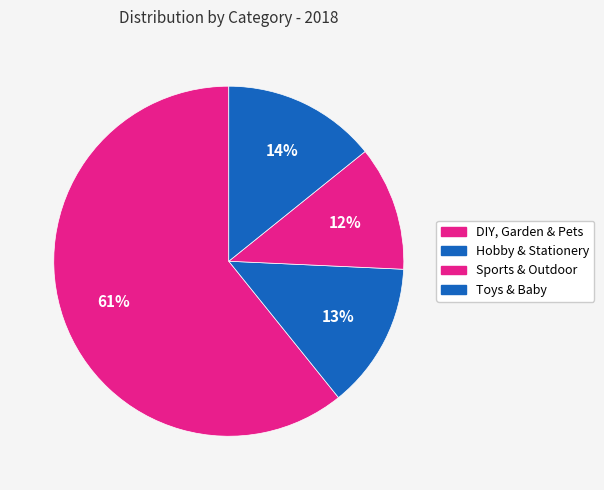

True or false: DIY, Garden & Pets accounts for 61% of the total.

True